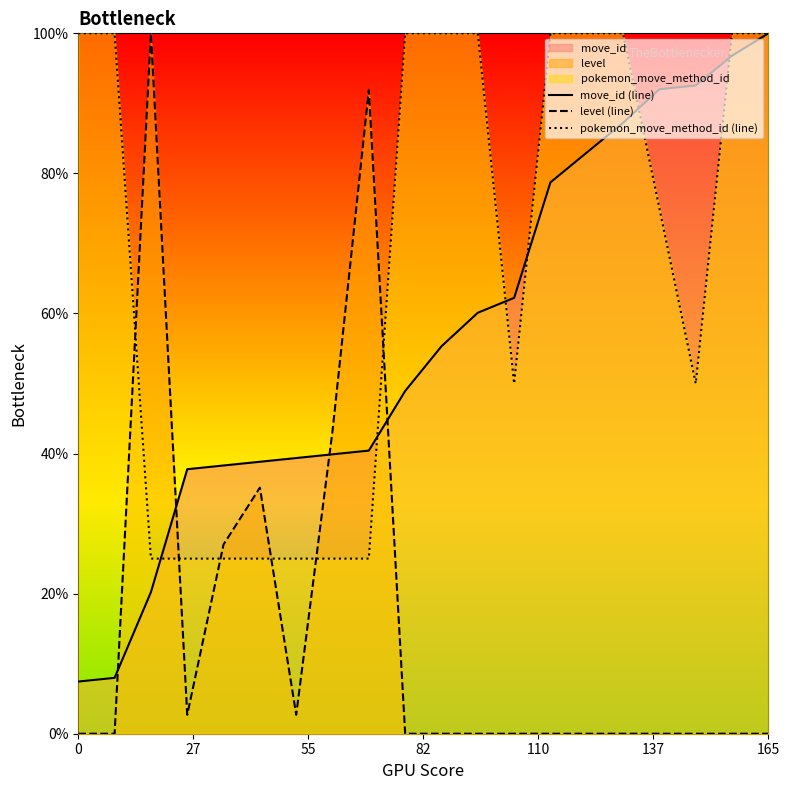

Which series has the largest range (max minus min)?

level (line)